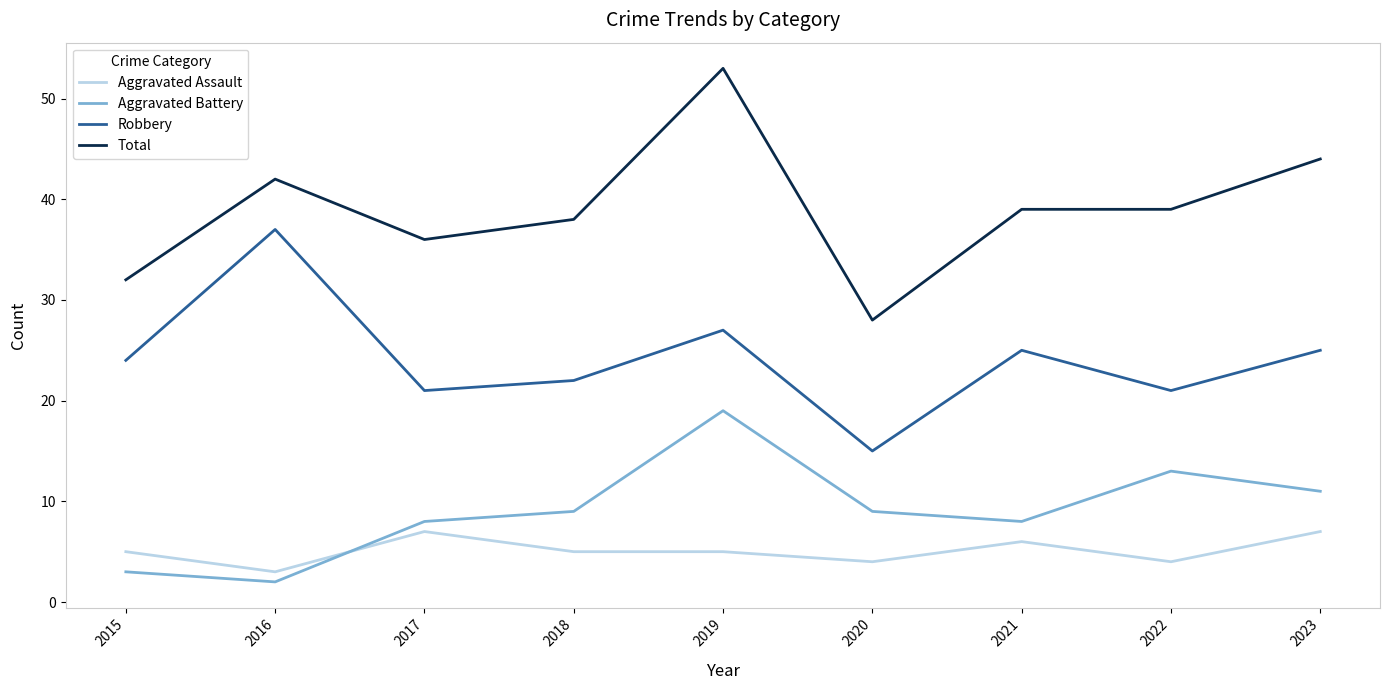

What are all the series names shown in the legend?

Aggravated Assault, Aggravated Battery, Robbery, Total